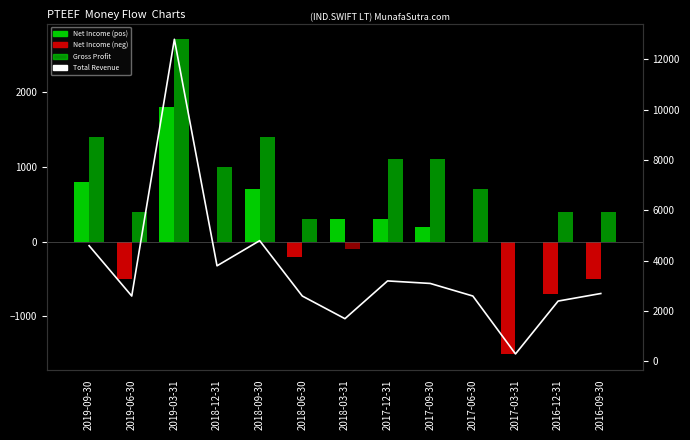

Which label corresponds to the largest value in the chart?

2019-03-31